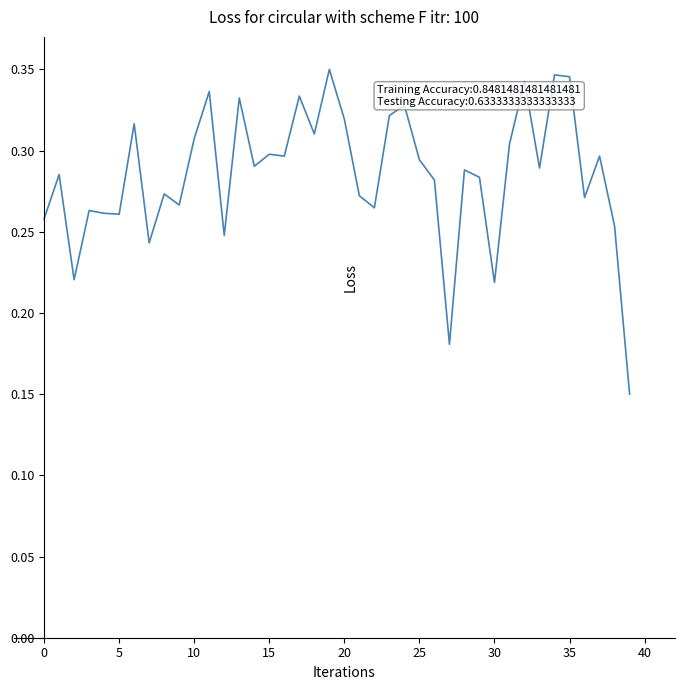

What is the average value?

0.3